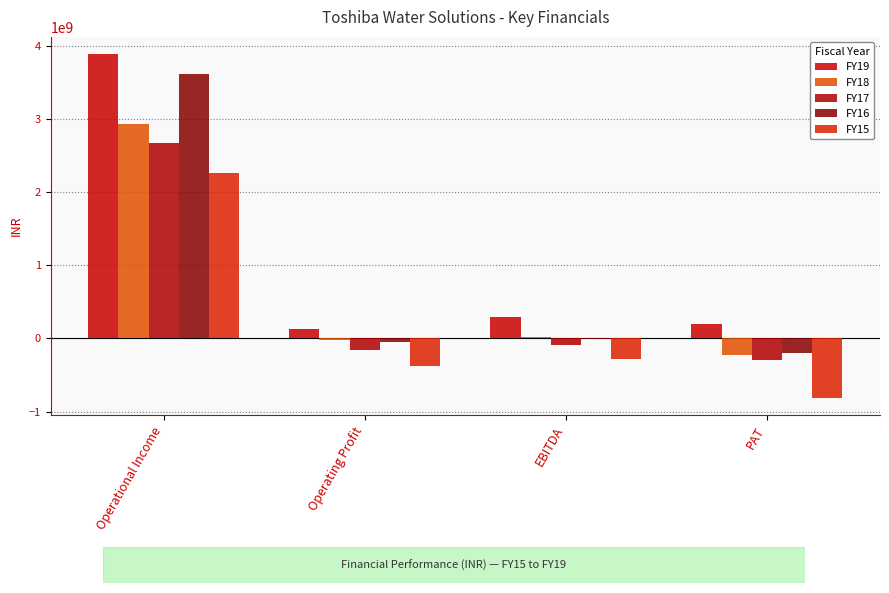

At which category is the sum across all series the highest?

Operational Income